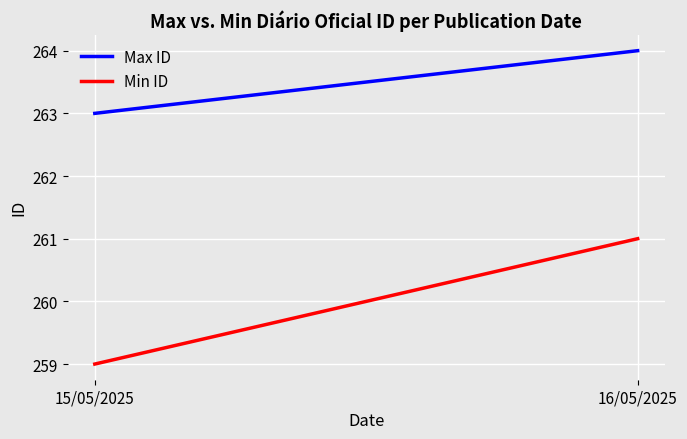

The Max ID series shows 153 at 16/05/2025. True or false?

False